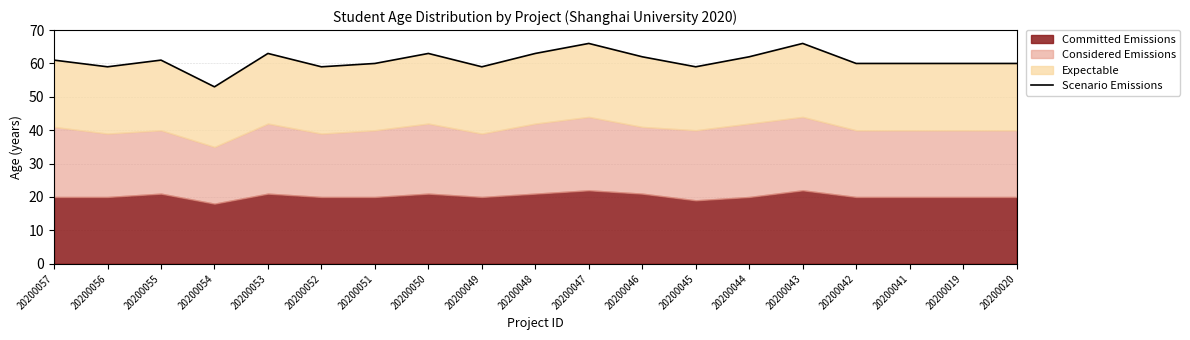

The value at 20200043 is 111. True or false?

False